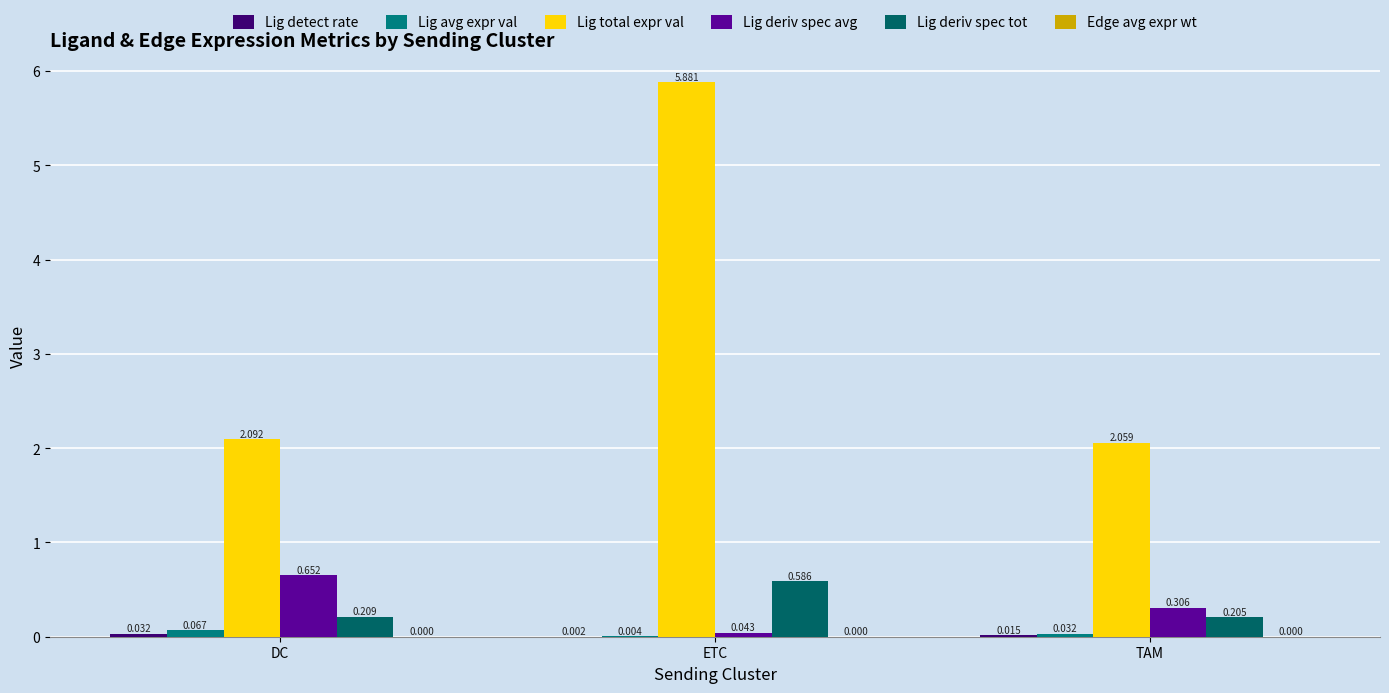

List the labels in order of Lig deriv spec avg value, smallest first.

ETC, TAM, DC